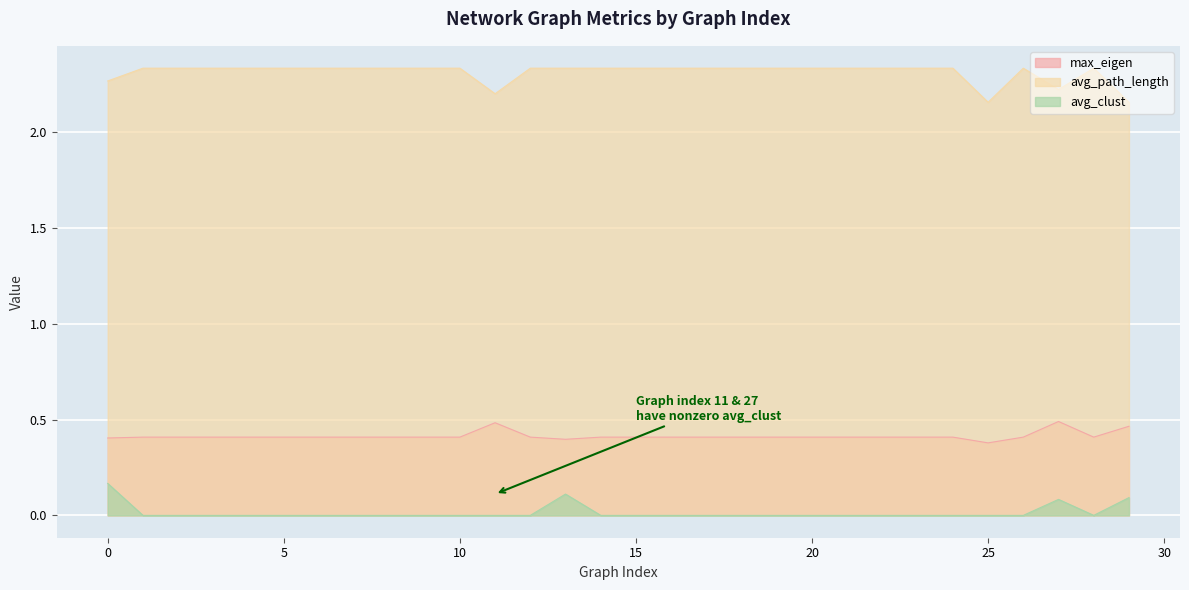

What are all the series names shown in the legend?

max_eigen, avg_path_length, avg_clust